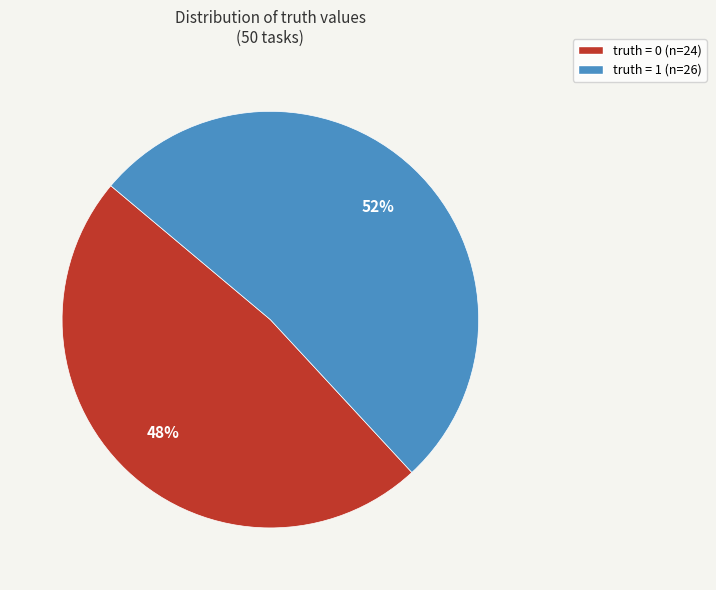

Which has a higher value, truth = 0 (n=24) or truth = 1 (n=26)?

truth = 1 (n=26)